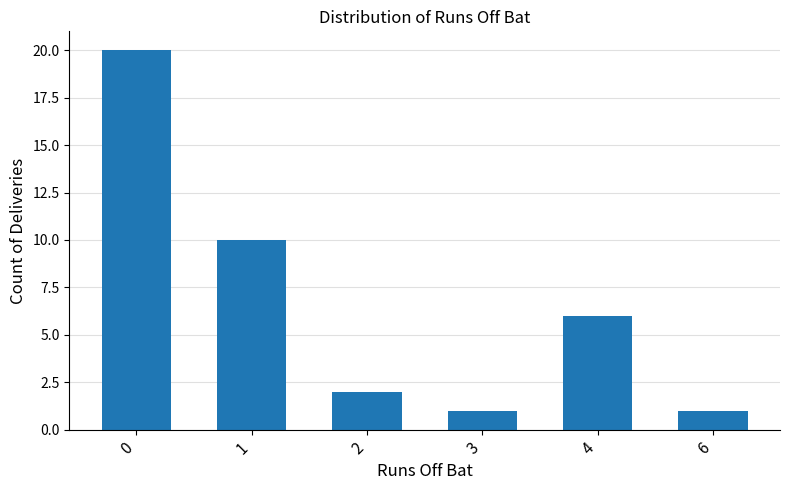

What is the difference between the maximum and minimum values?

19